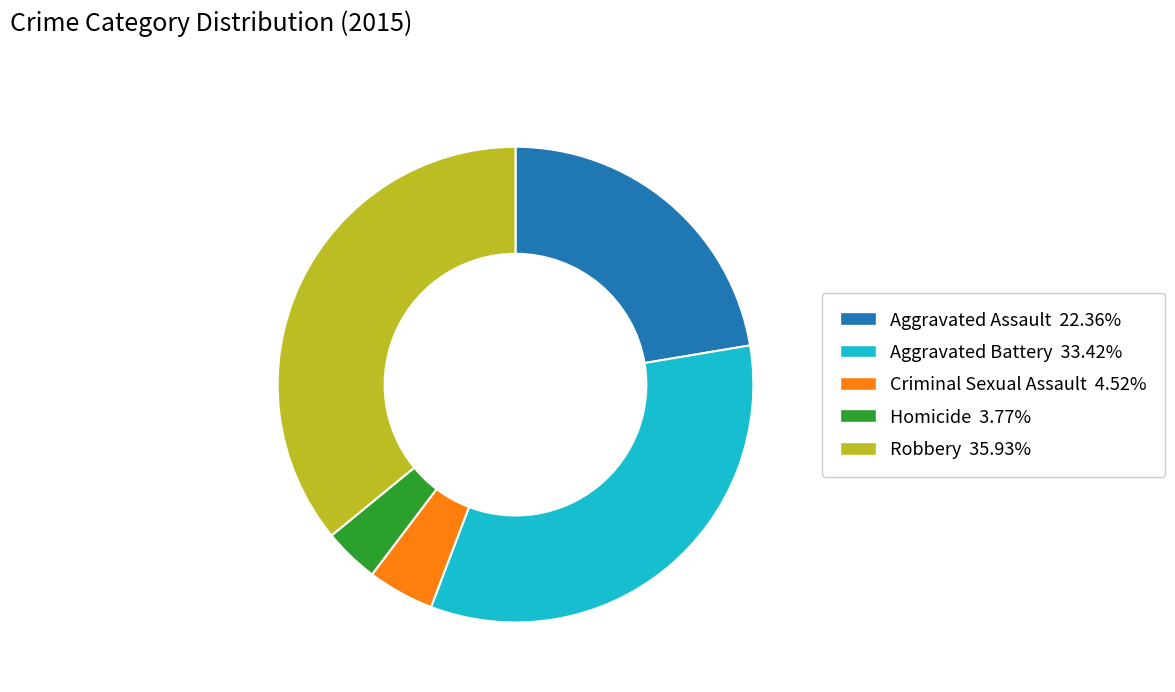

Does any single category account for the majority?

No